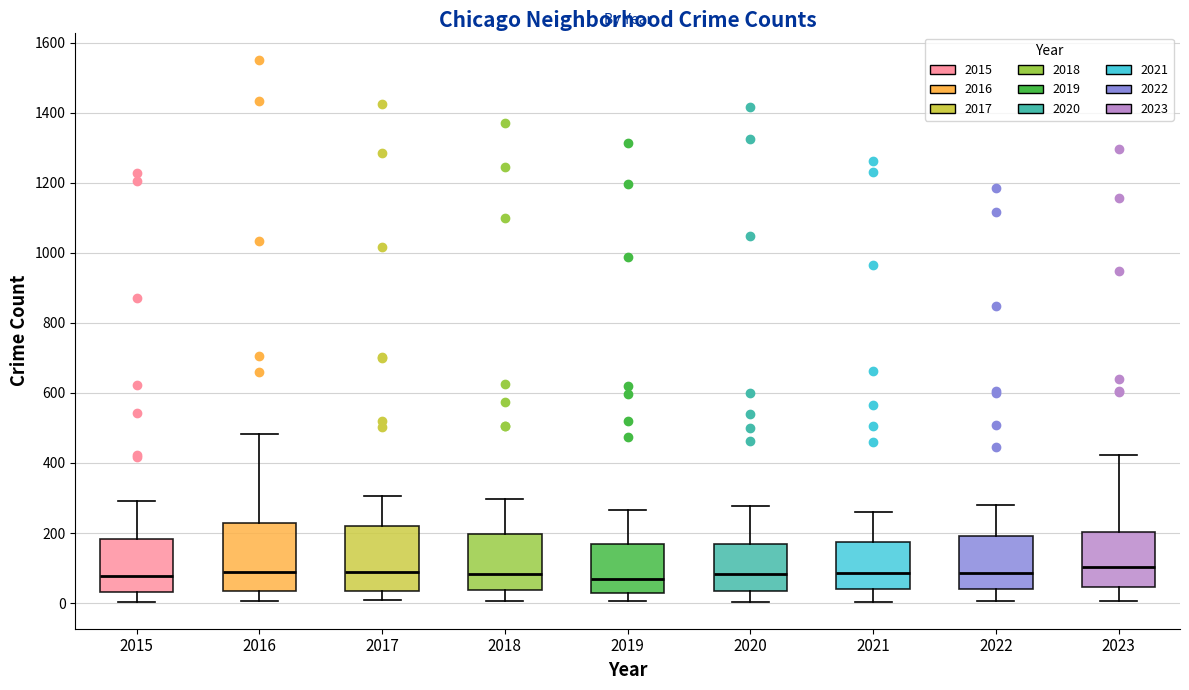

Reading left to right, read every box against the y-axis: the position of its median line, the range the box covers, and the ends of its whiskers. The values are not printed on the chart, so give them approximately, as read against the axis.

2015: median 80, box 40 to 180, whiskers 0 to 300
2016: median 80, box 40 to 220, whiskers 0 to 480
2017: median 80, box 40 to 220, whiskers 0 to 300
2018: median 80, box 40 to 200, whiskers 0 to 300
2019: median 80, box 20 to 160, whiskers 0 to 260
2020: median 80, box 40 to 160, whiskers 0 to 280
2021: median 80, box 40 to 180, whiskers 0 to 260
2022: median 80, box 40 to 200, whiskers 0 to 280
2023: median 100, box 40 to 200, whiskers 0 to 420